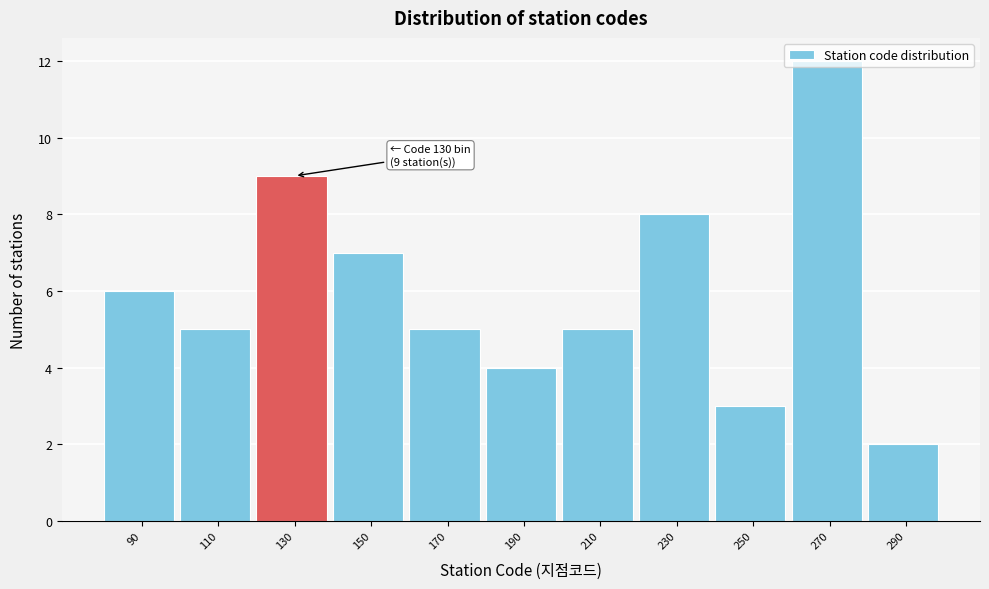

What value does the data have at 270, to the nearest 10?

10